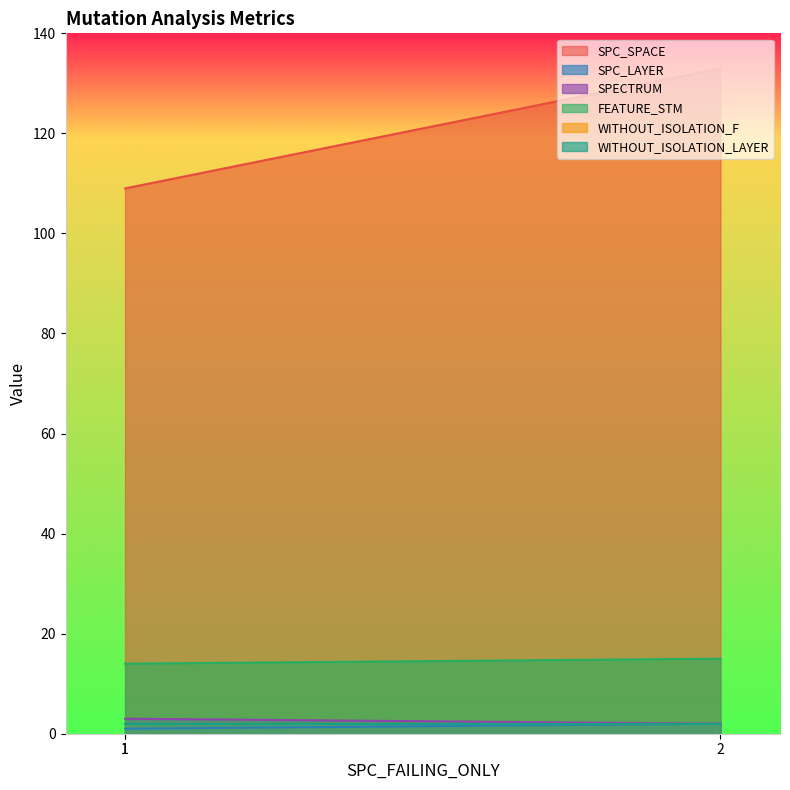

Does the chart display data point markers on the line(s)?

No